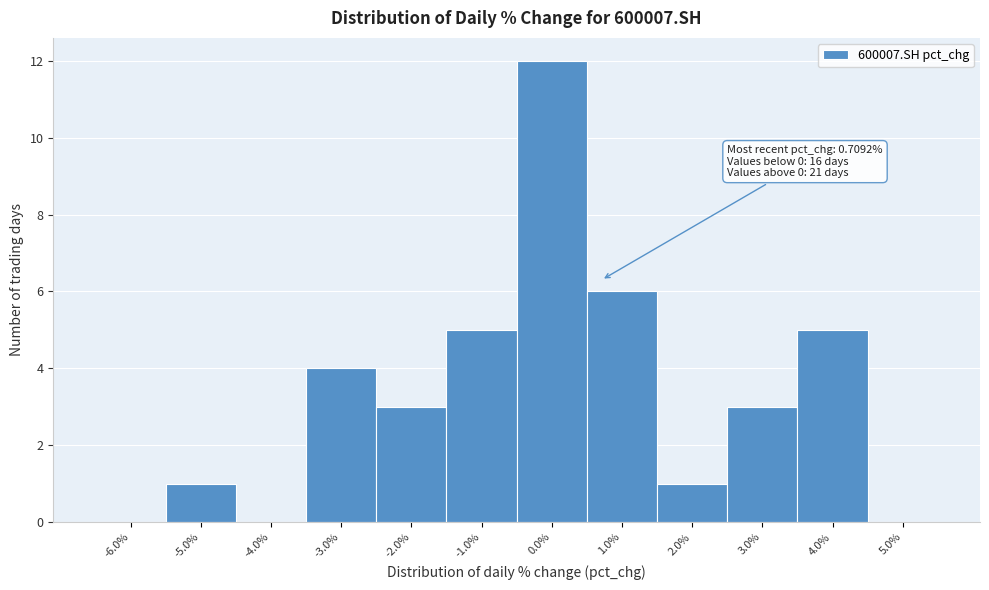

Which range on the x-axis has the tallest bar?

-0.5 to 0.5